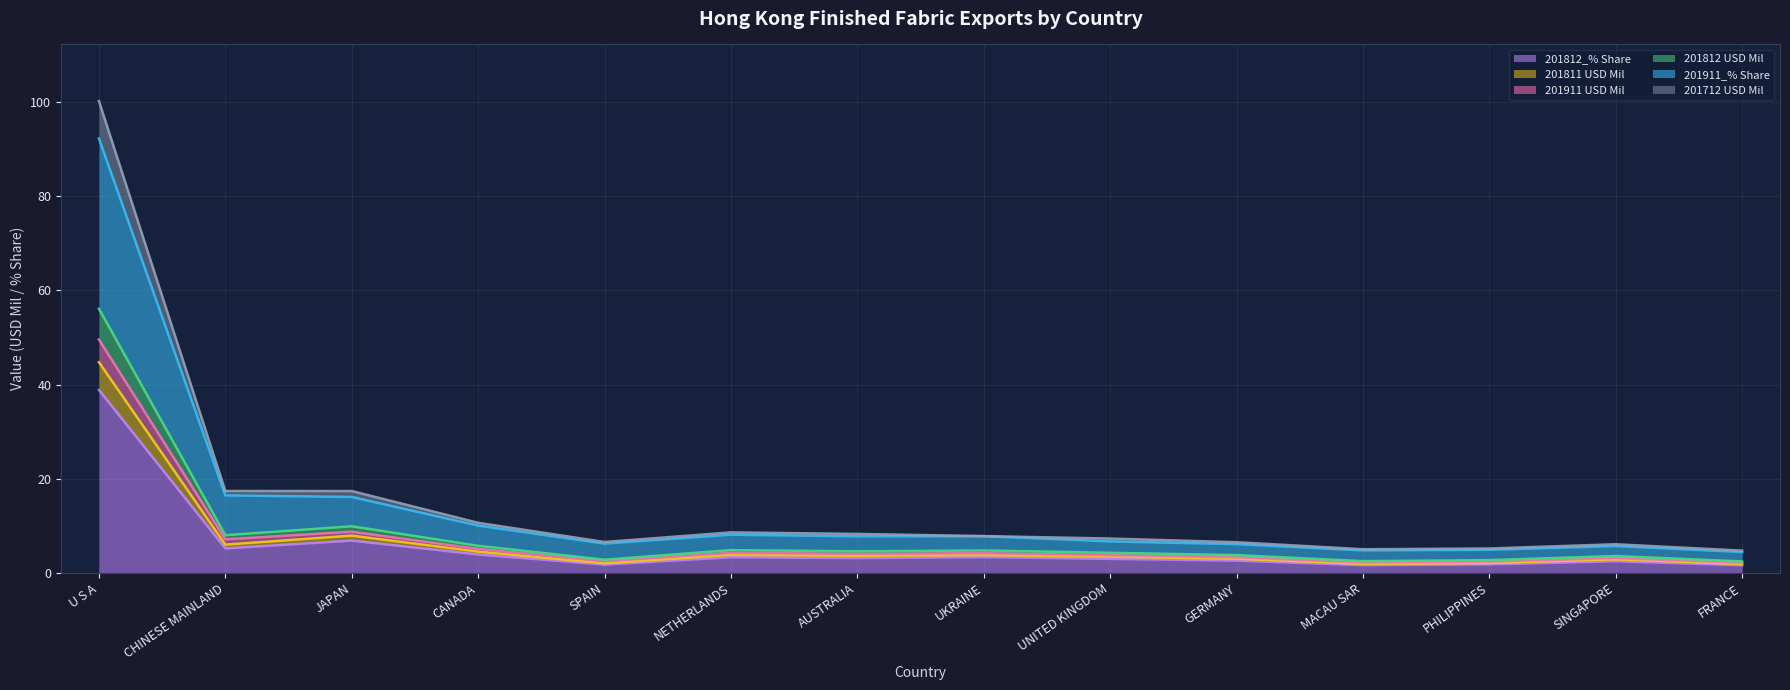

At which category does 201911 USD Mil reach its first local valley?

SPAIN